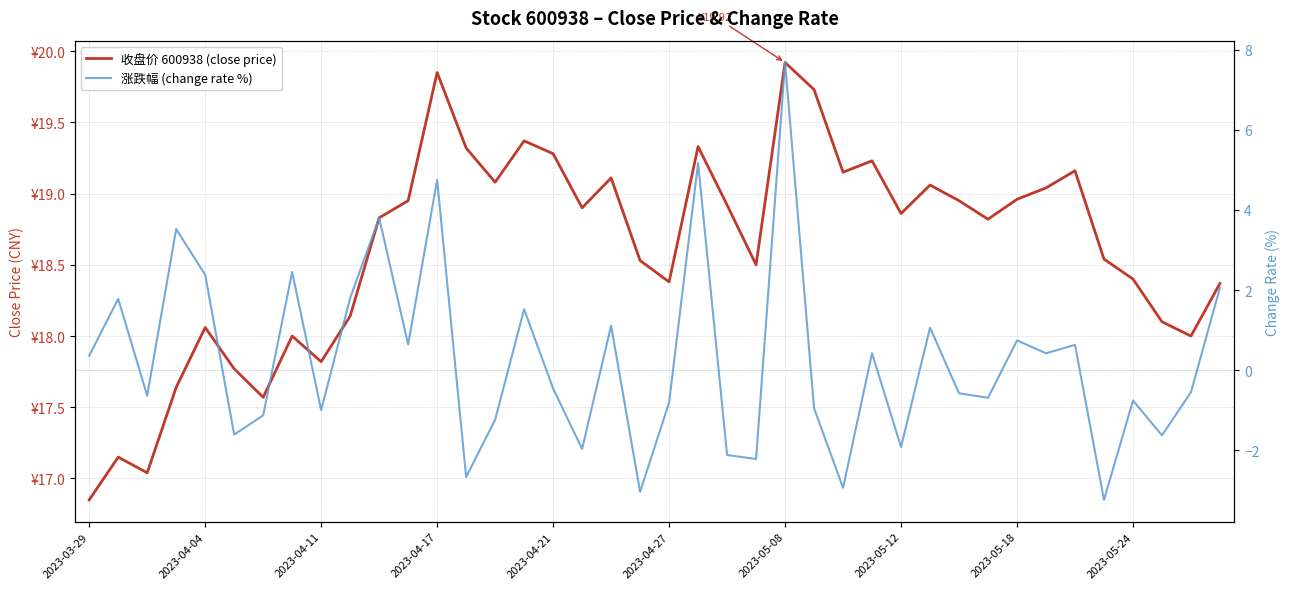

What is the difference between the maximum and minimum values in the 涨跌幅 (change rate %) series?

10.9